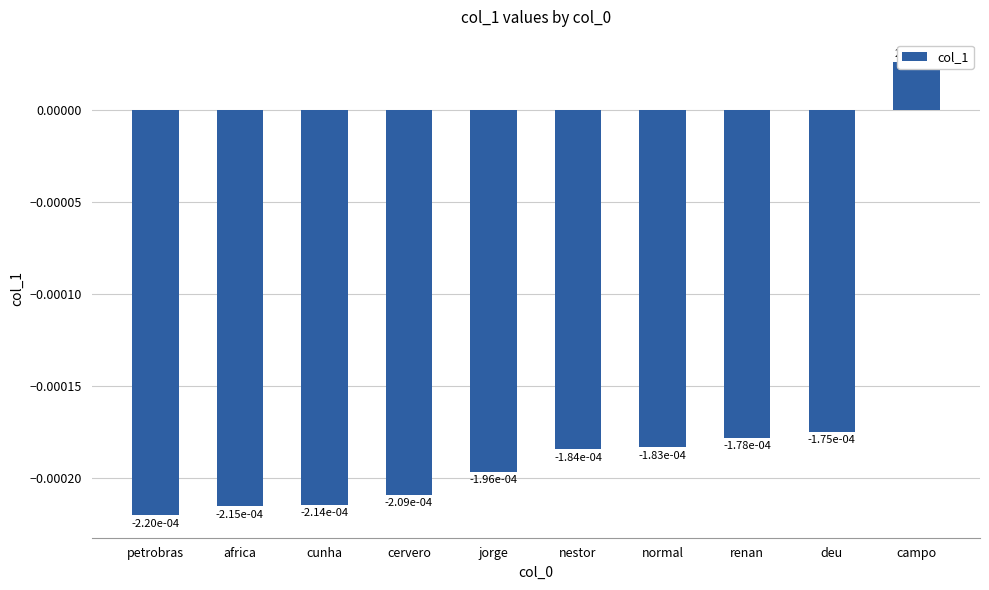

The value at nestor is -0.0. True or false?

True